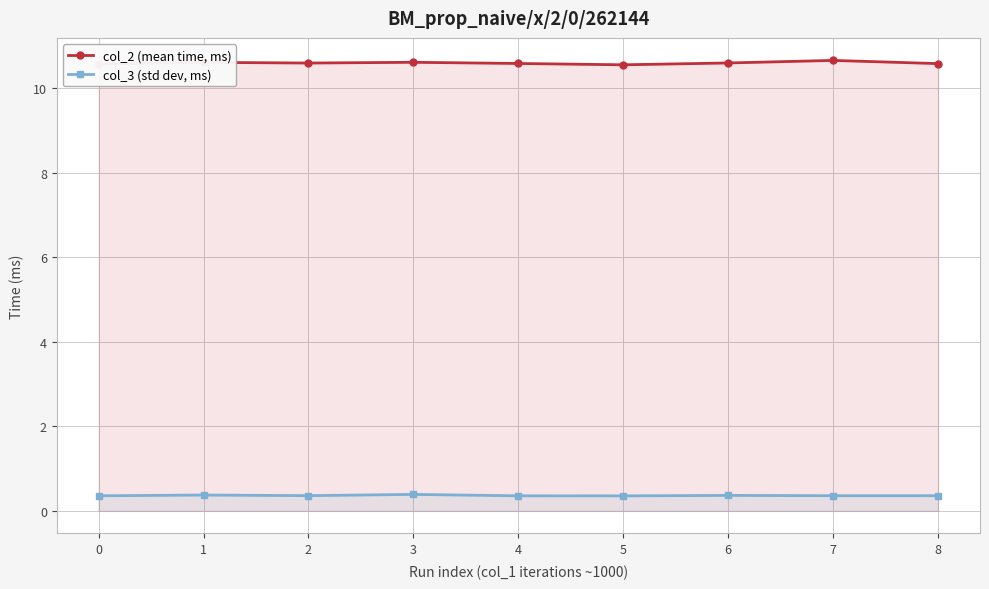

True or false: col_2 (mean time, ms) and col_3 (std dev, ms) intersect in this chart.

False